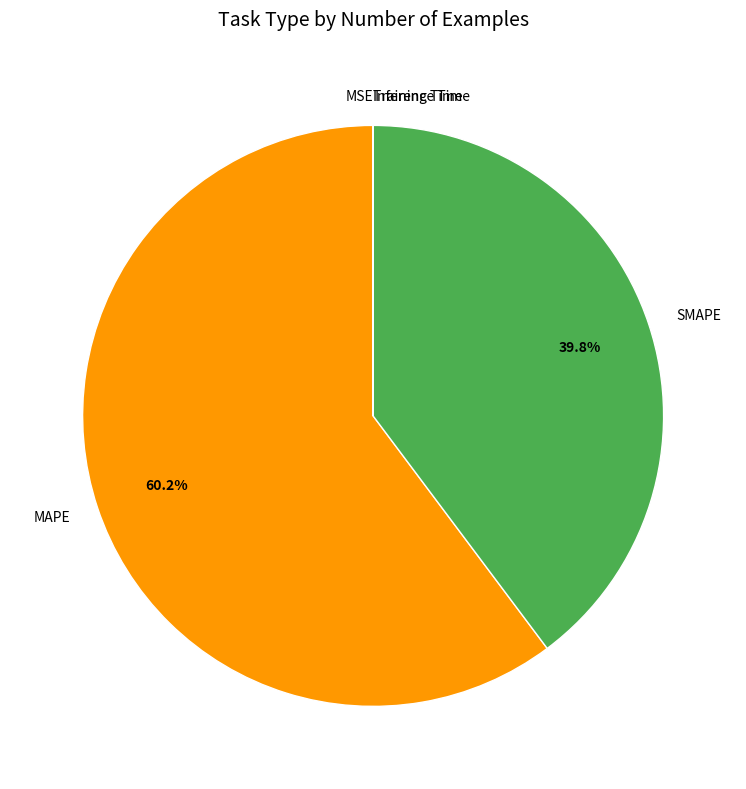

Which category accounts for the majority?

MAPE